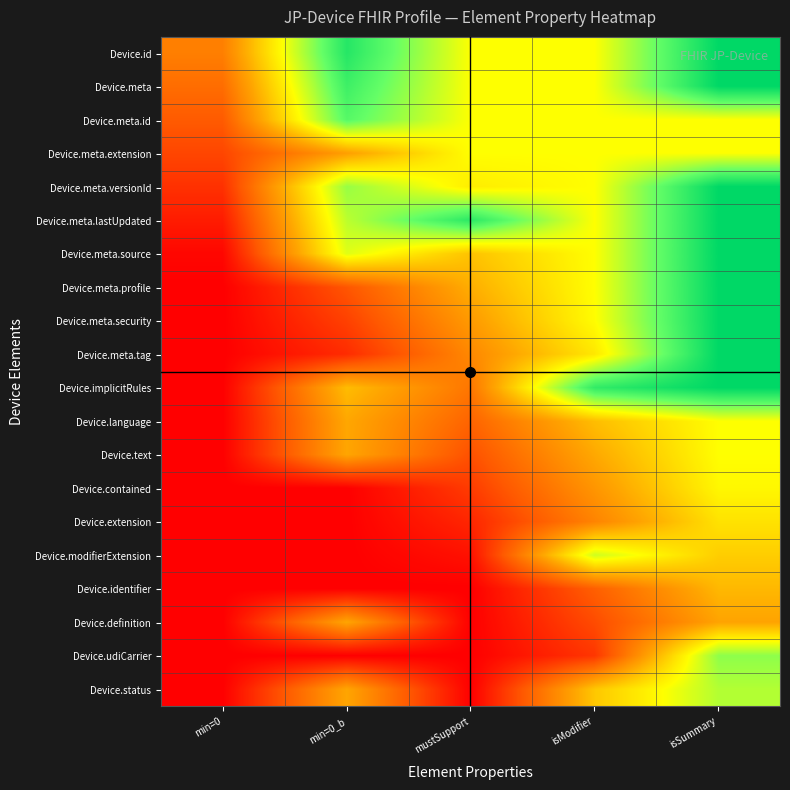

Reading left to right, transcribe all the data shown in this chart.

Device.id: min=0=0.3	min=0_b=0.9	mustSupport=0.6	isModifier=0.6	isSummary=1.0
Device.meta: min=0=0.3	min=0_b=0.9	mustSupport=0.6	isModifier=0.6	isSummary=1.0
Device.meta.id: min=0=0.2	min=0_b=0.8	mustSupport=0.6	isModifier=0.6	isSummary=0.6
Device.meta.extension: min=0=0.2	min=0_b=0.4	mustSupport=0.6	isModifier=0.6	isSummary=0.6
Device.meta.versionId: min=0=0.1	min=0_b=0.7	mustSupport=0.6	isModifier=0.6	isSummary=1.0
Device.meta.lastUpdated: min=0=0.1	min=0_b=0.7	mustSupport=0.9	isModifier=0.6	isSummary=1.0
Device.meta.source: min=0=0.0	min=0_b=0.6	mustSupport=0.5	isModifier=0.6	isSummary=1.0
Device.meta.profile: min=0=0.0	min=0_b=0.2	mustSupport=0.4	isModifier=0.6	isSummary=1.0
Device.meta.security: min=0=0.0	min=0_b=0.1	mustSupport=0.4	isModifier=0.6	isSummary=1.0
Device.meta.tag: min=0=0.0	min=0_b=0.1	mustSupport=0.3	isModifier=0.5	isSummary=1.0
Device.implicitRules: min=0=0.0	min=0_b=0.5	mustSupport=0.3	isModifier=0.9	isSummary=1.0
Device.language: min=0=0.0	min=0_b=0.4	mustSupport=0.2	isModifier=0.5	isSummary=0.6
Device.text: min=0=0.0	min=0_b=0.4	mustSupport=0.2	isModifier=0.4	isSummary=0.6
Device.contained: min=0=0.0	min=0_b=0.0	mustSupport=0.1	isModifier=0.4	isSummary=0.6
Device.extension: min=0=0.0	min=0_b=0.0	mustSupport=0.1	isModifier=0.3	isSummary=0.5
Device.modifierExtension: min=0=0.0	min=0_b=0.0	mustSupport=0.0	isModifier=0.7	isSummary=0.5
Device.identifier: min=0=0.0	min=0_b=0.0	mustSupport=0.0	isModifier=0.2	isSummary=0.4
Device.definition: min=0=0.0	min=0_b=0.4	mustSupport=0.0	isModifier=0.2	isSummary=0.4
Device.udiCarrier: min=0=0.0	min=0_b=0.0	mustSupport=0.0	isModifier=0.1	isSummary=0.7
Device.status: min=0=0.0	min=0_b=0.4	mustSupport=0.0	isModifier=0.5	isSummary=0.7